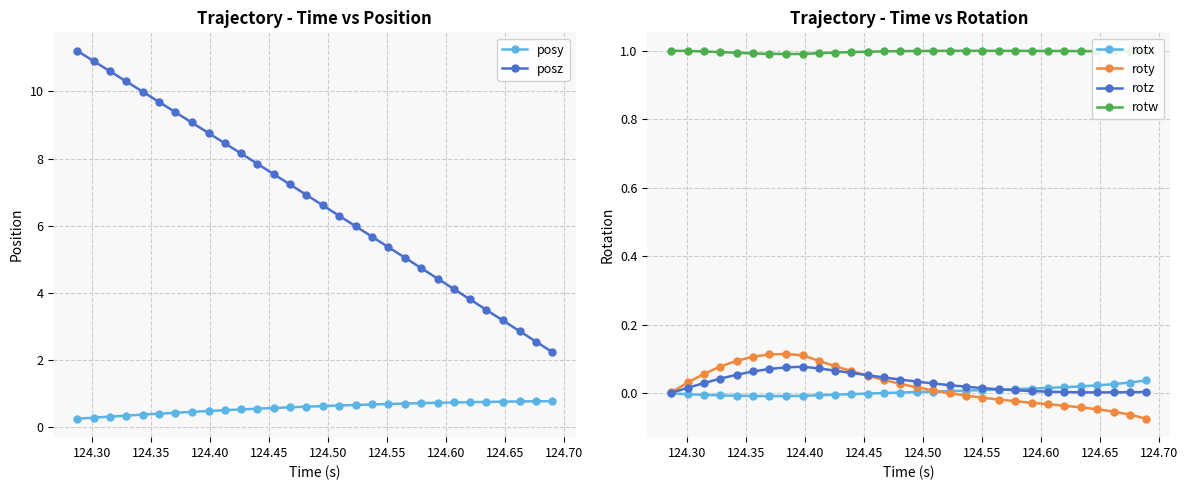

True or false: rotw and rotx cross at least once.

False